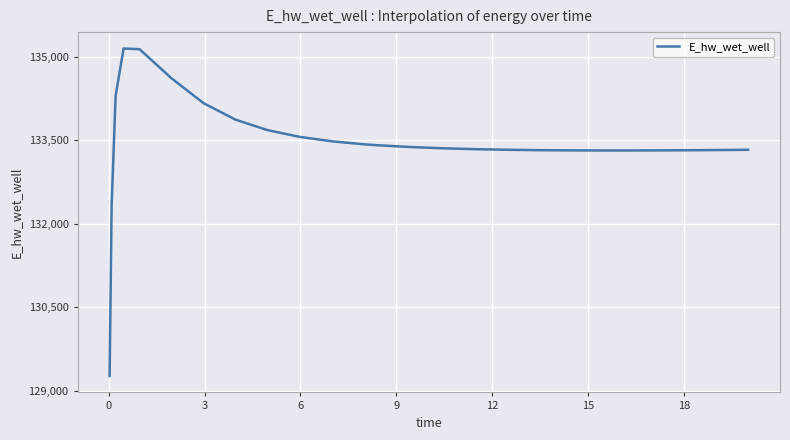

What is the minimum value shown in the chart?

129262.3